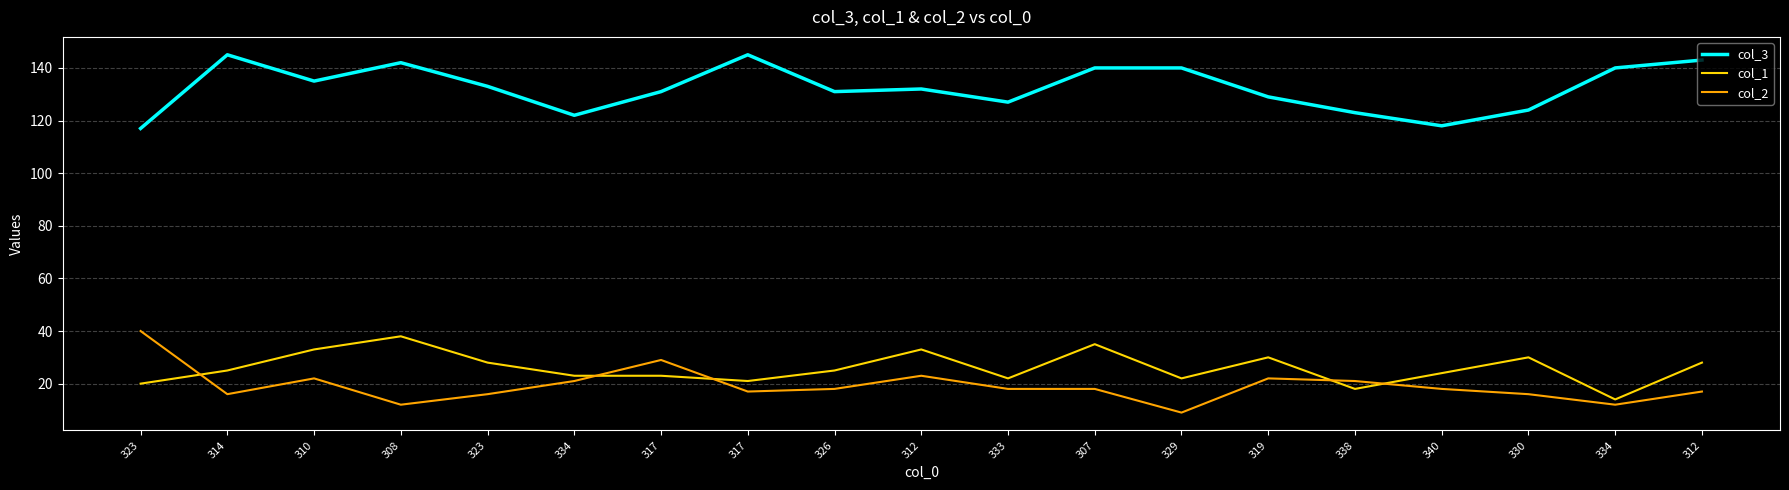

Between which two adjacent categories do col_1 and col_2 first intersect?

323 and 314